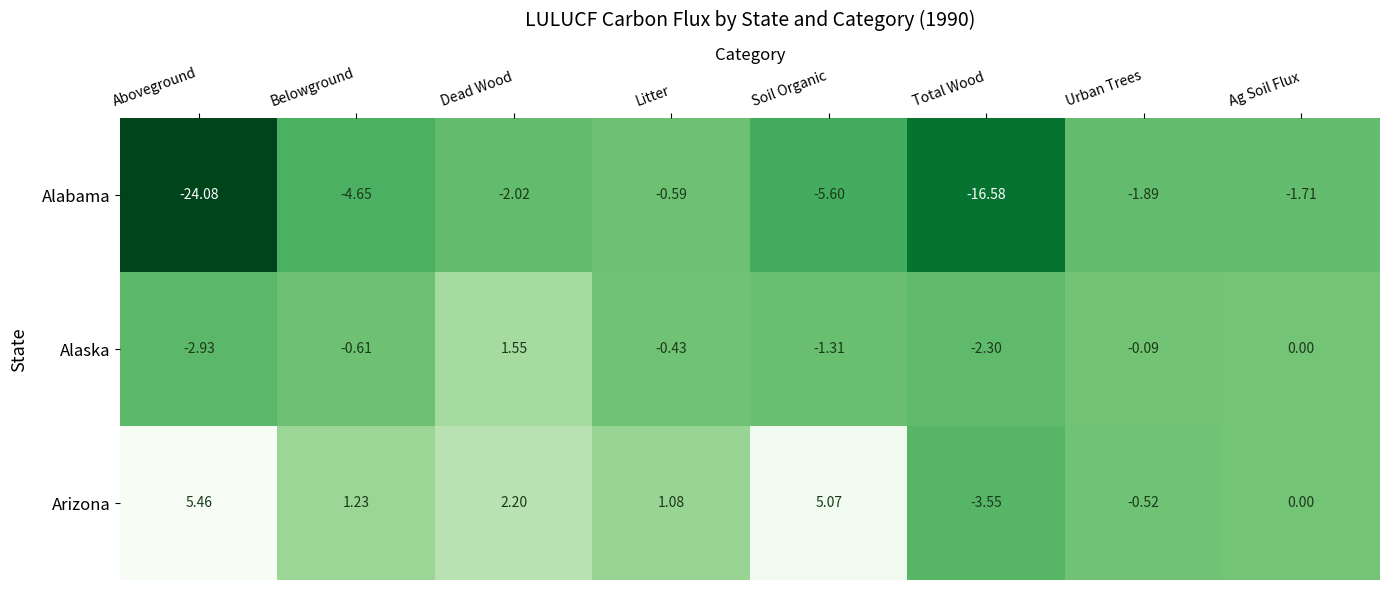

At which label does Alabama first exceed -2?

Litter